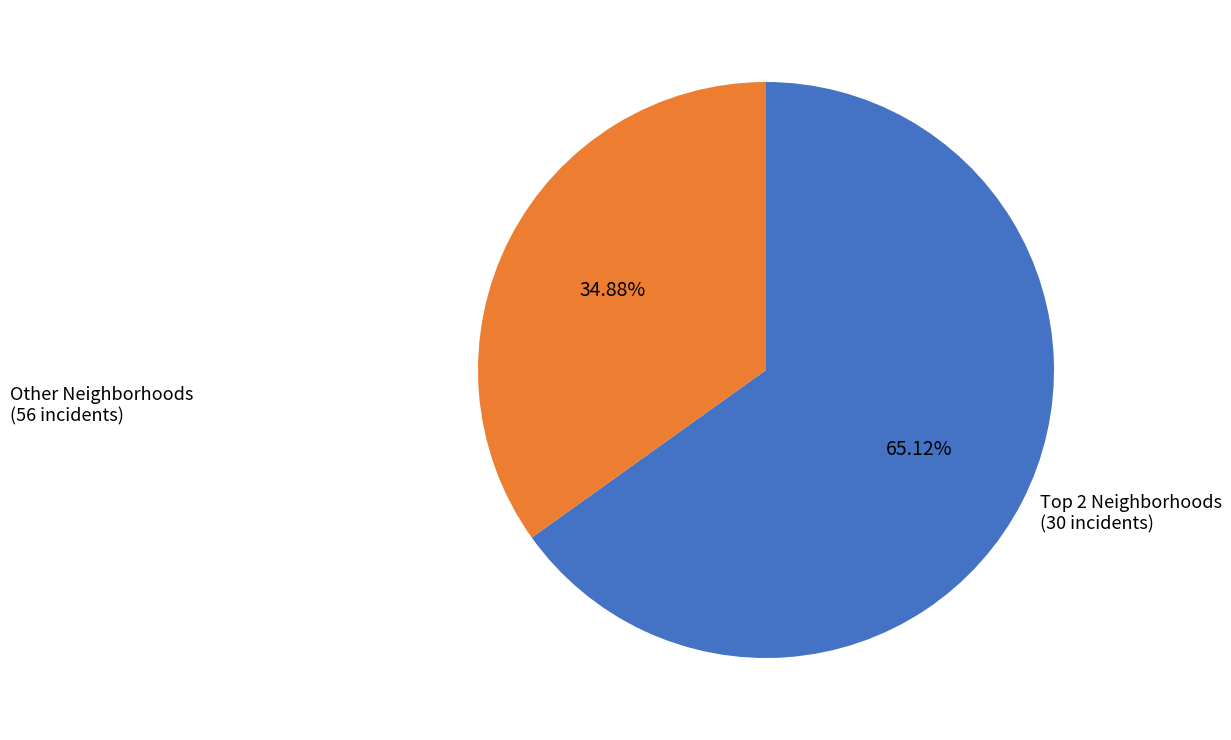

Is there any slice that represents more than half of the pie?

Yes